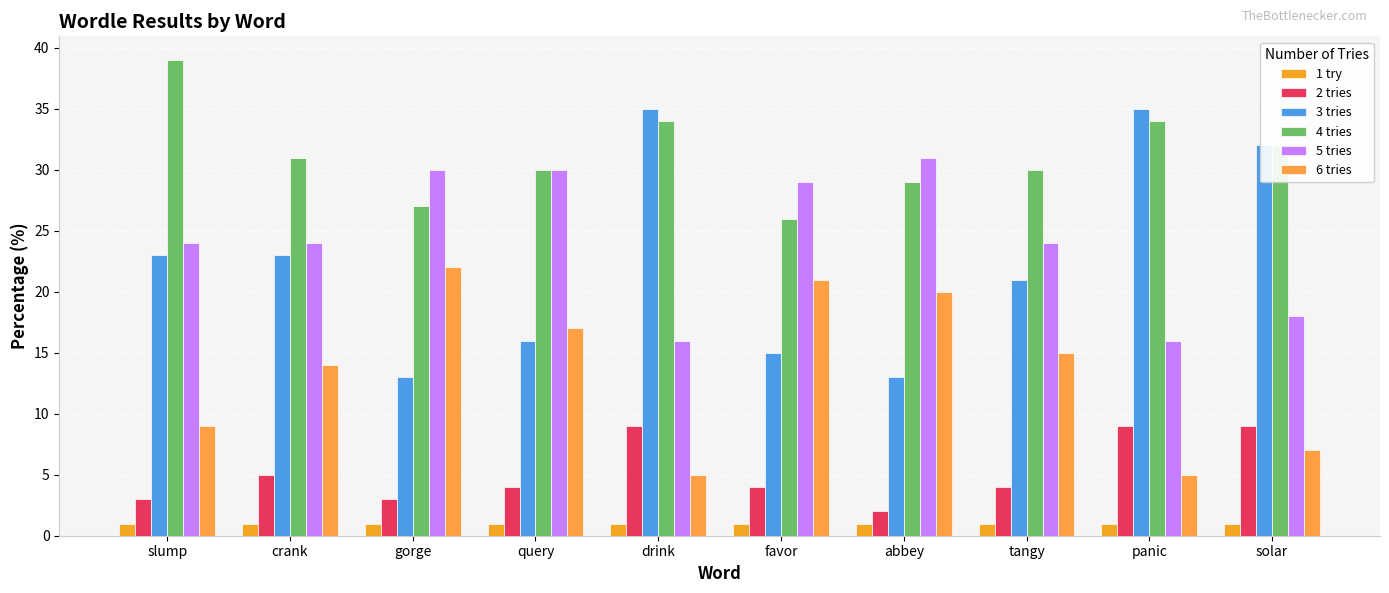

Are the bars horizontal?

No